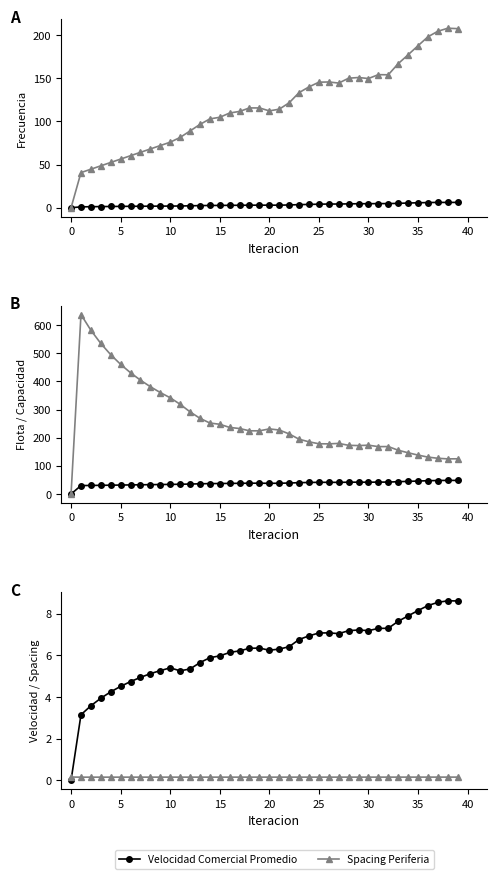

Is it true that Velocidad Comercial Promedio equals 2.8 at 10?

False